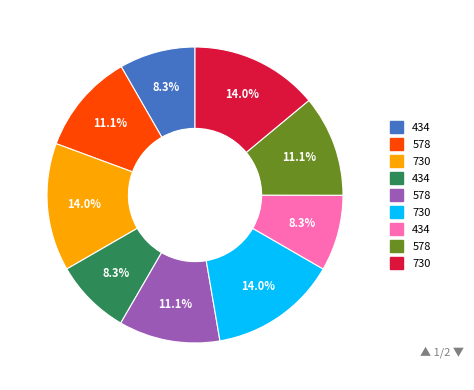

Does any single category account for the majority?

No